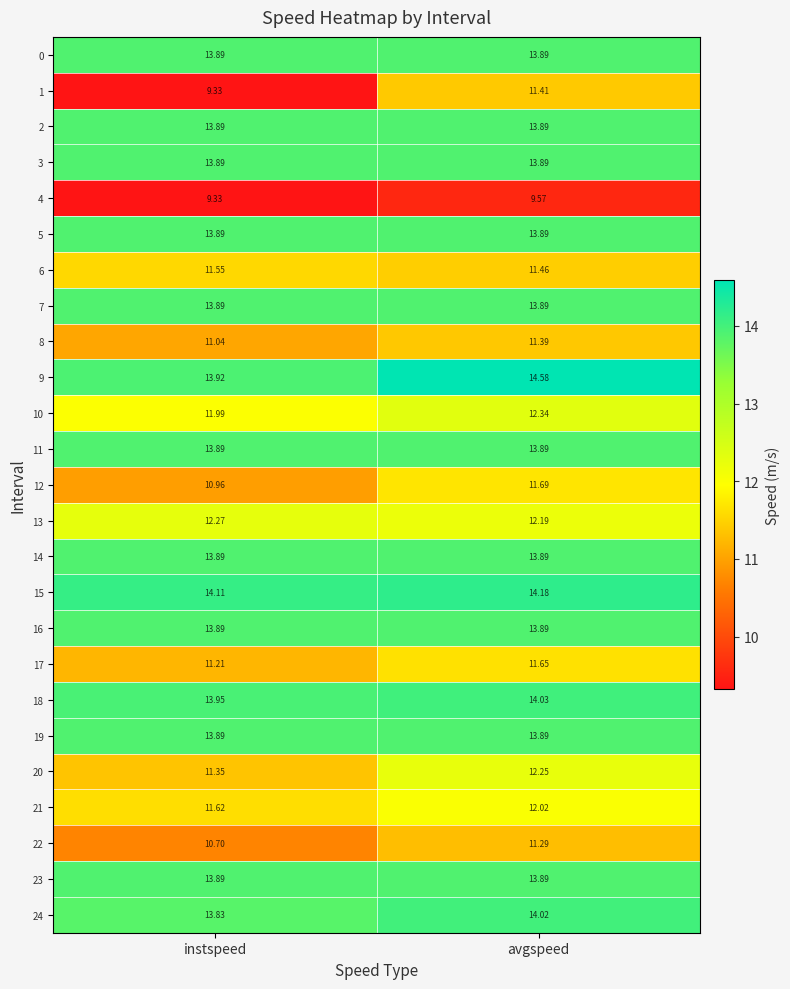

What is the spread (max minus min) of values at instspeed?

4.8